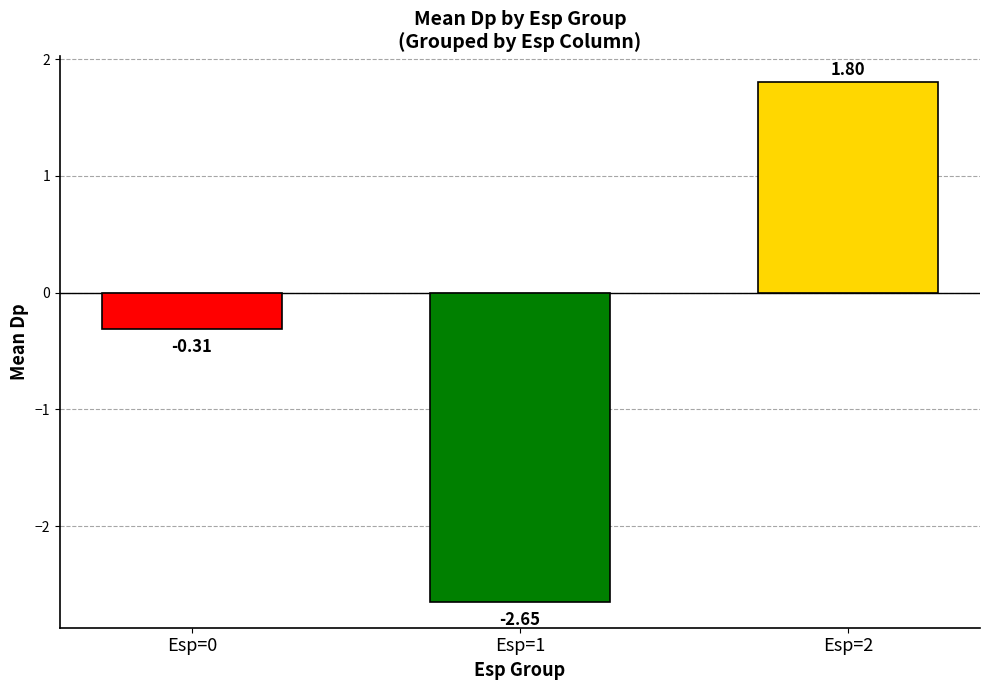

Rank the categories by value from lowest to highest.

Esp=1, Esp=0, Esp=2